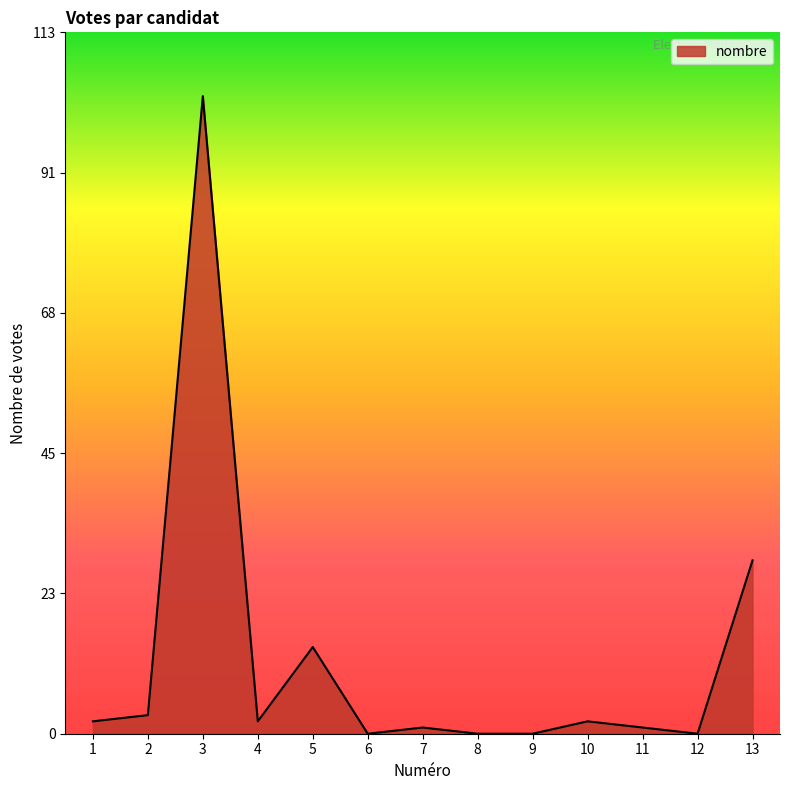

How many interior local peaks (higher than both neighbors) does the data have?

4